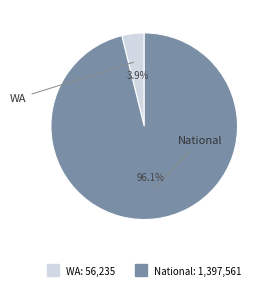

Does any single category account for the majority?

Yes